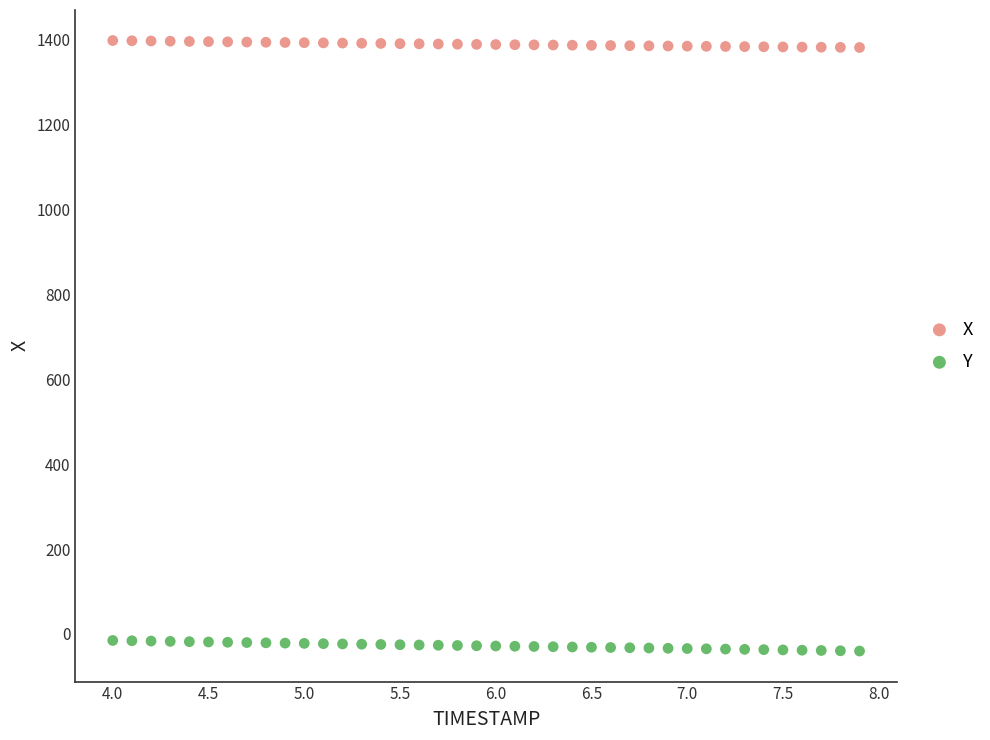

Which series has the widest spread of Y values?

Y